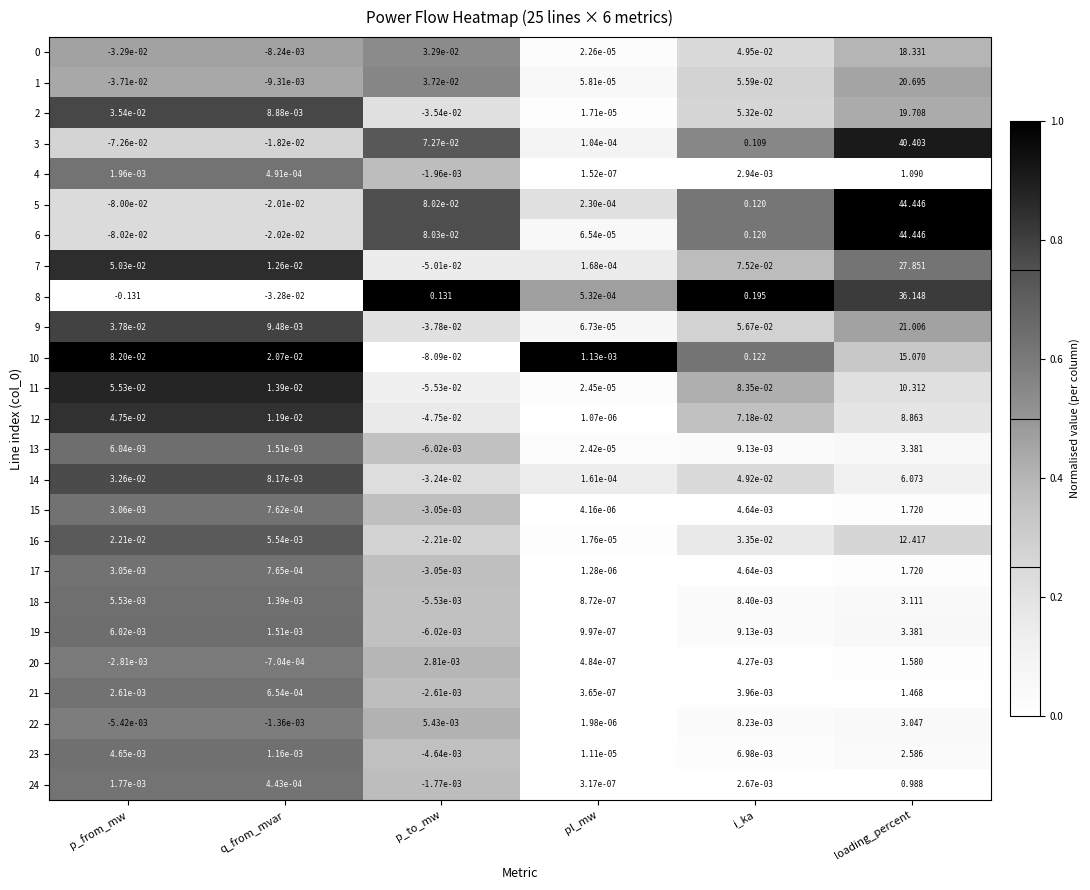

List the labels in order of 21 value, largest first.

loading_percent, i_ka, p_from_mw, q_from_mvar, pl_mw, p_to_mw